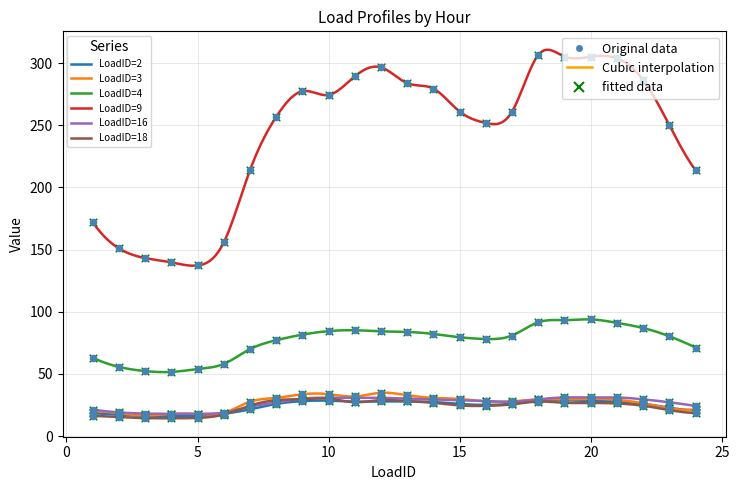

What is the maximum value shown in the chart?

310.8